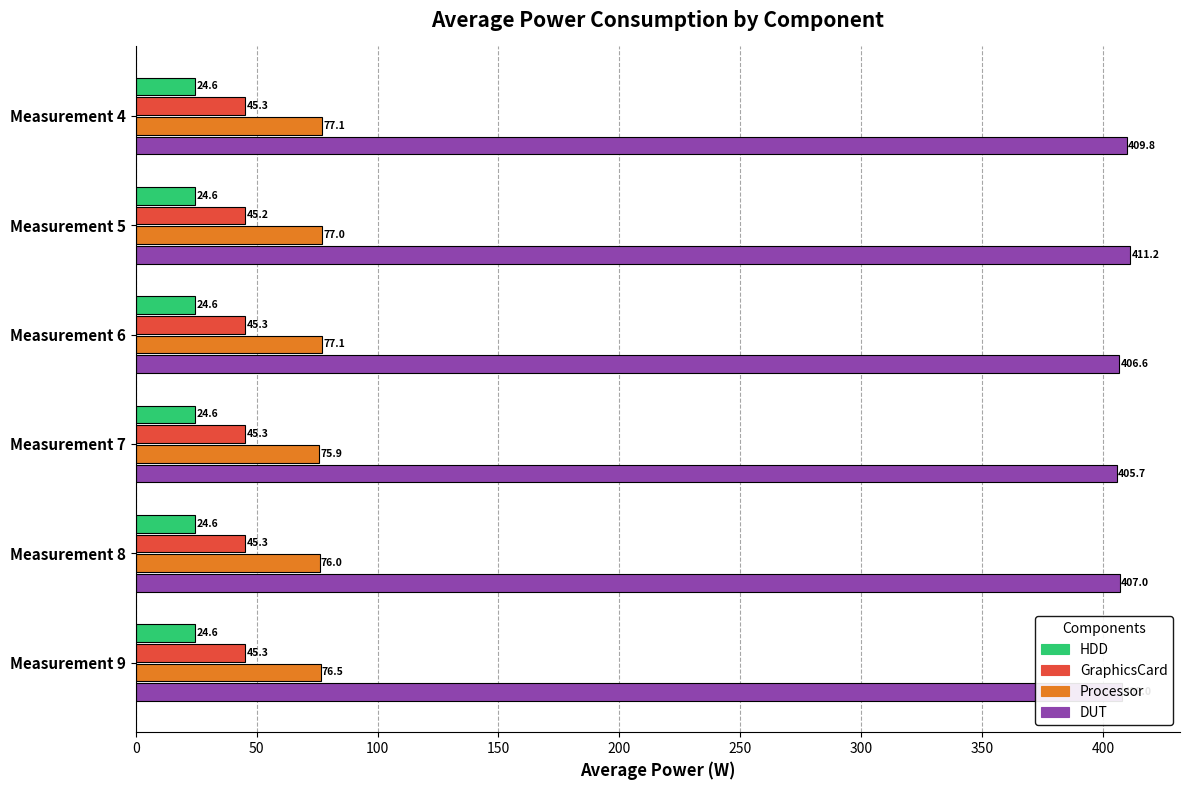

What is the maximum value shown in the chart?

411.2